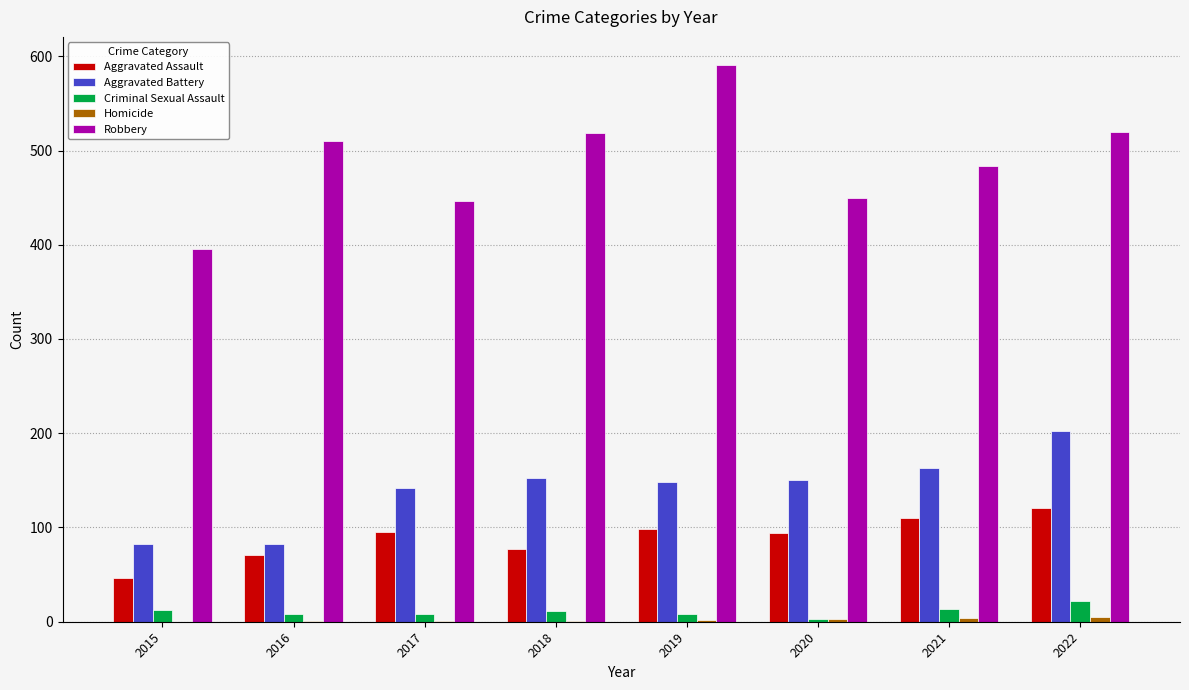

What is the maximum value shown in the chart?

591